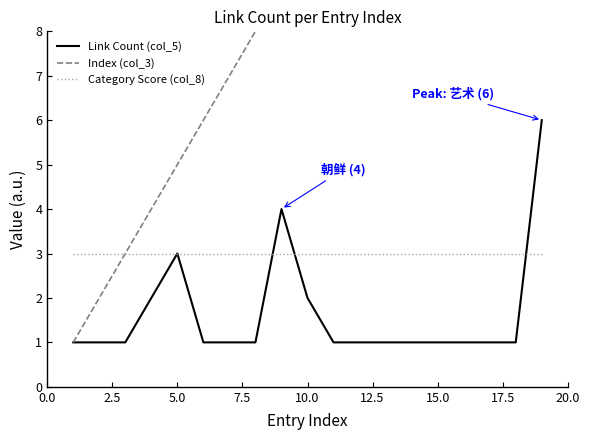

Rank the series by their average value, from lowest to highest.

Link Count (col_5), Category Score (col_8), Index (col_3)